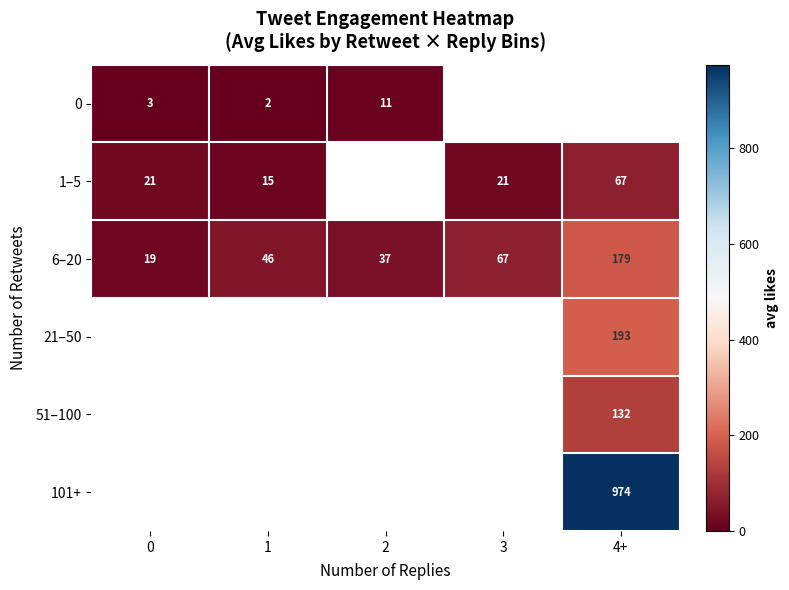

At how many categories does at least one series exceed 533?

1